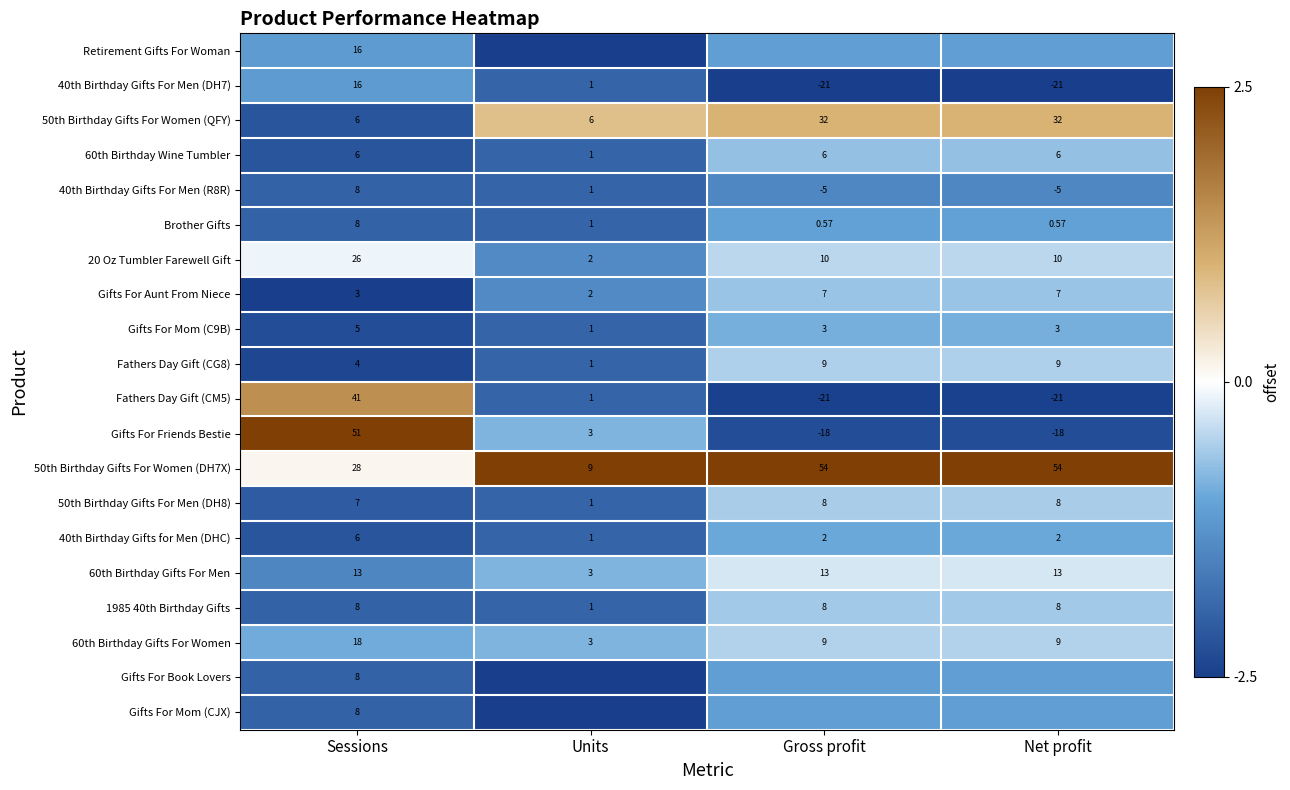

Where is 50th Birthday Gifts For Women (DH7X) nearest to the value 31?

Sessions